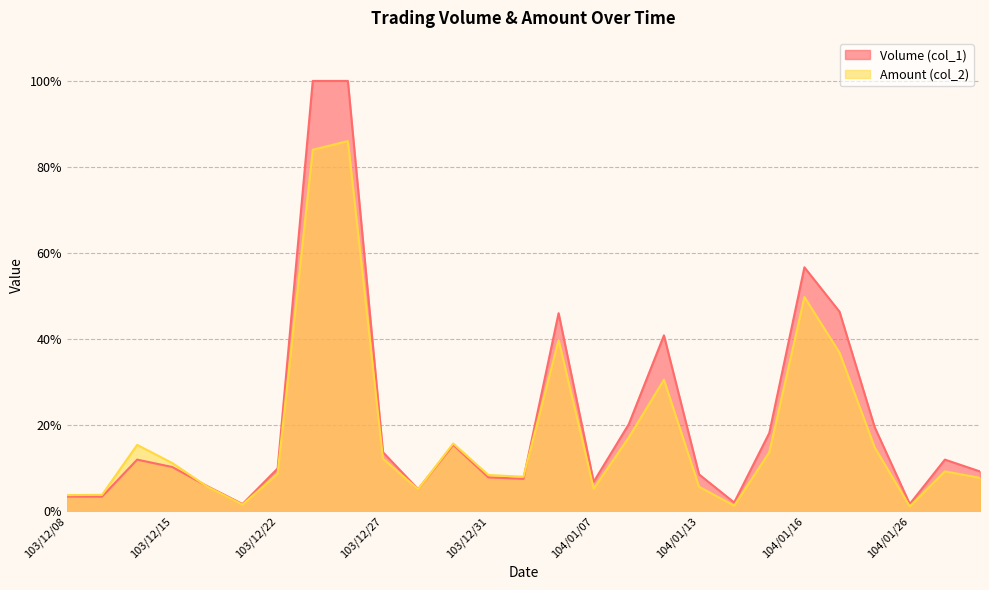

Rank the series at 104/01/30 from highest to lowest value.

Volume (col_1), Amount (col_2)